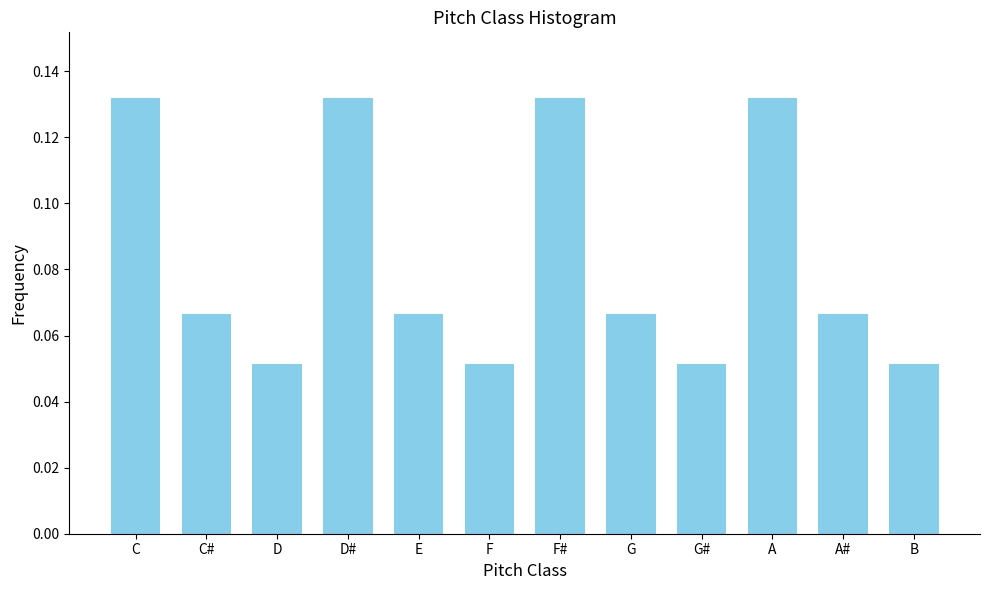

How many values are between 0 and 1?

12